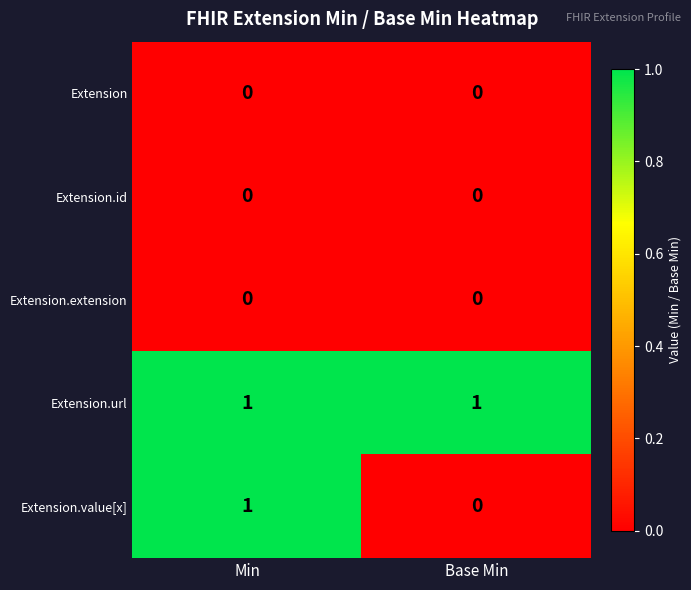

How many distinct data groups are displayed?

5